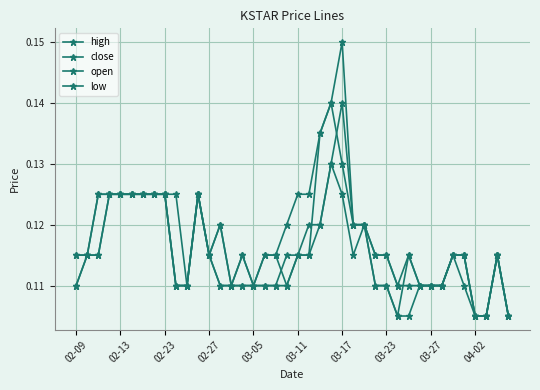

What is the value of the open point at the 31st from the left?

0.1